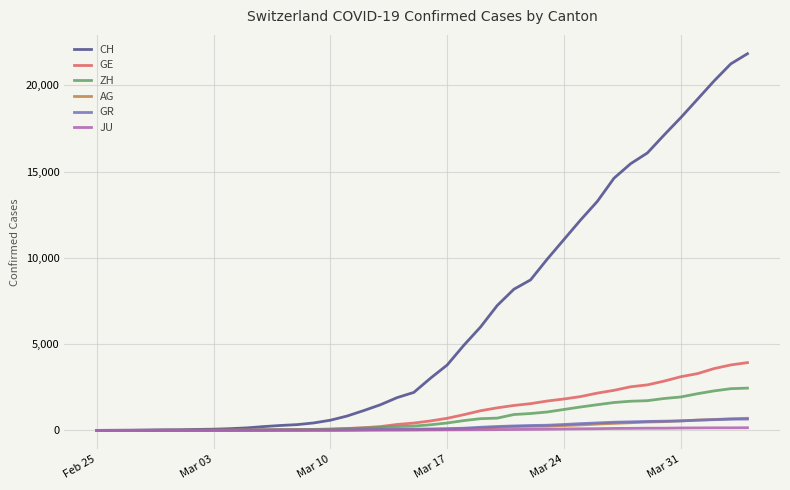

What is the highest value of the GR series?

657